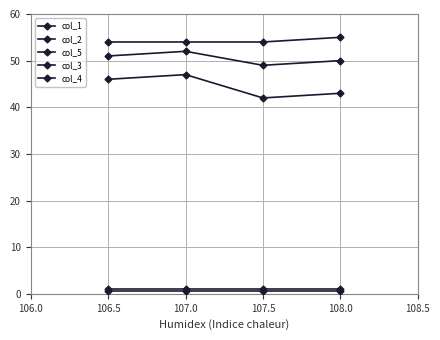

Does the chart display data point markers on the line(s)?

Yes